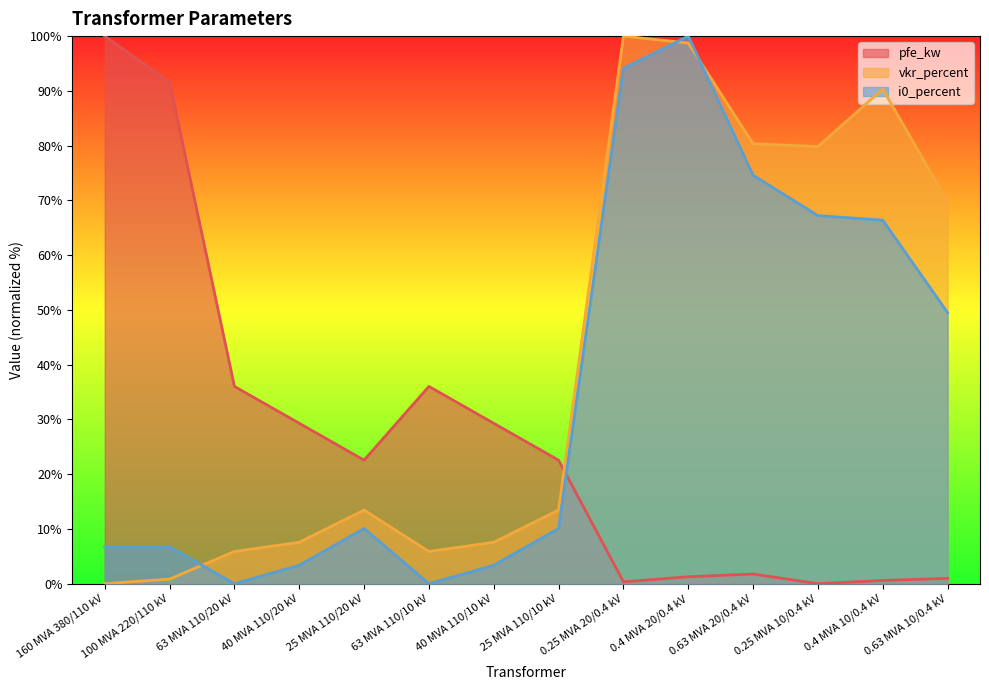

Where is i0_percent nearest to the value 50?

0.63 MVA 10/0.4 kV